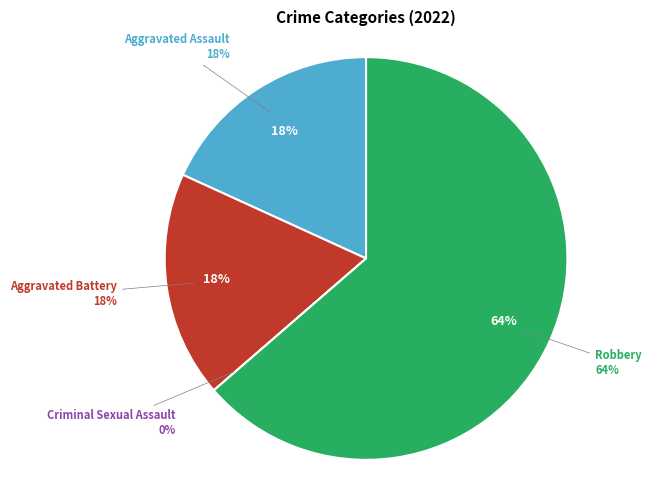

The Aggravated Battery slice represents 18% of the pie. True or false?

True